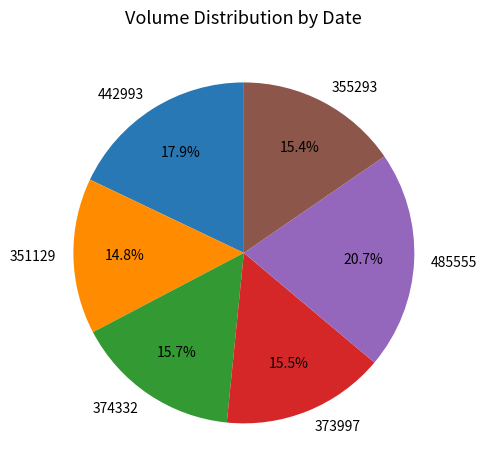

Which category has the smallest portion of the pie?

351129